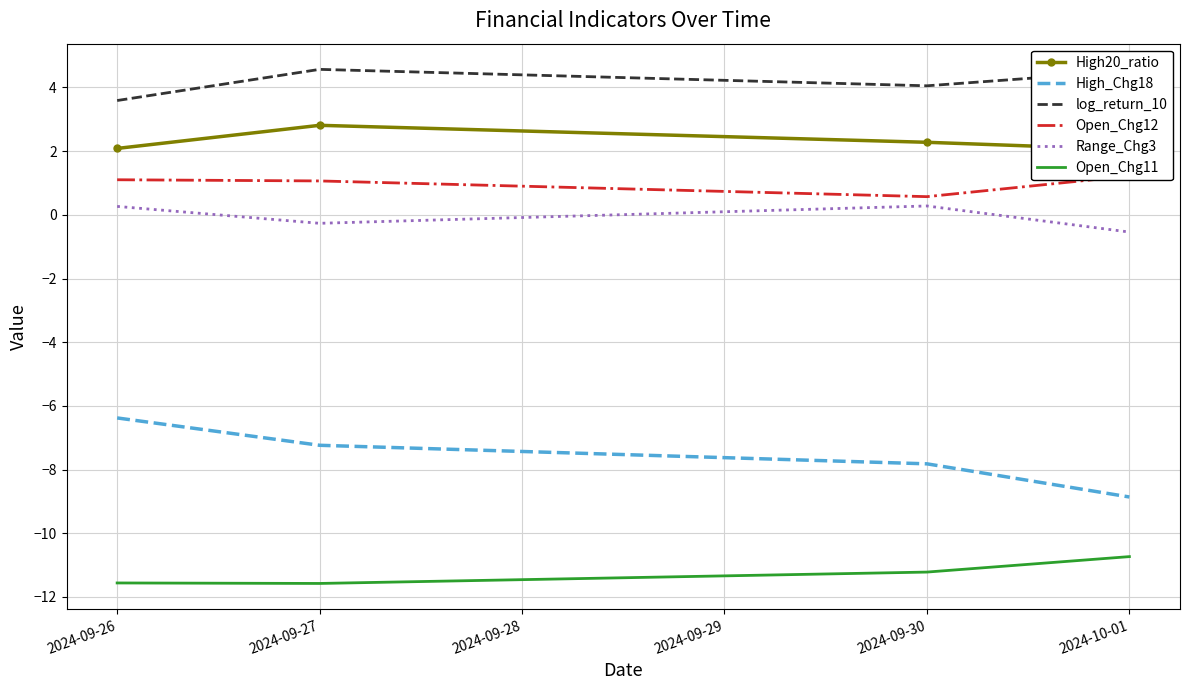

How many lines are shown in the chart?

6